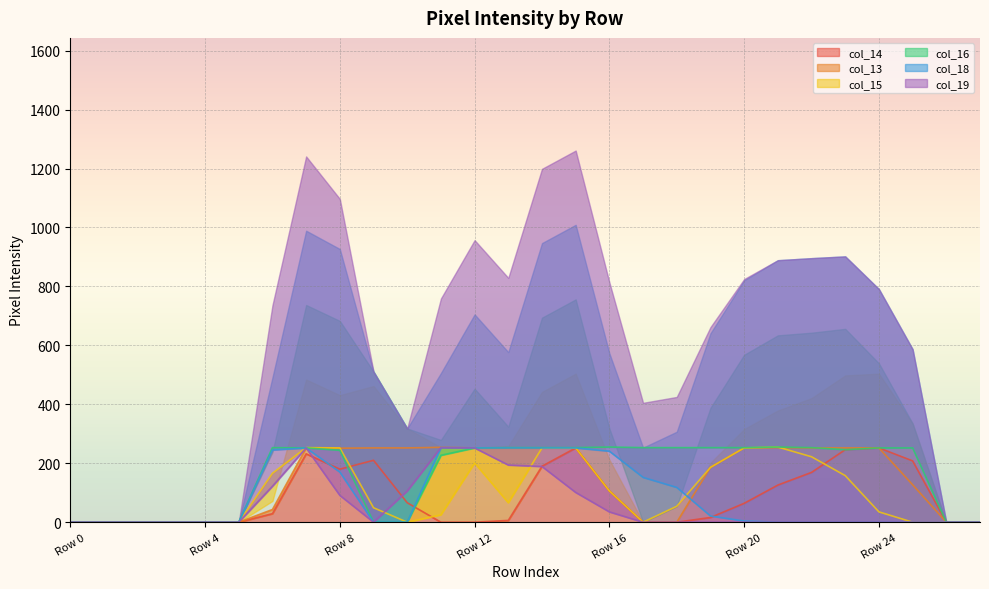

True or false: col_18 and col_19 intersect in this chart.

False